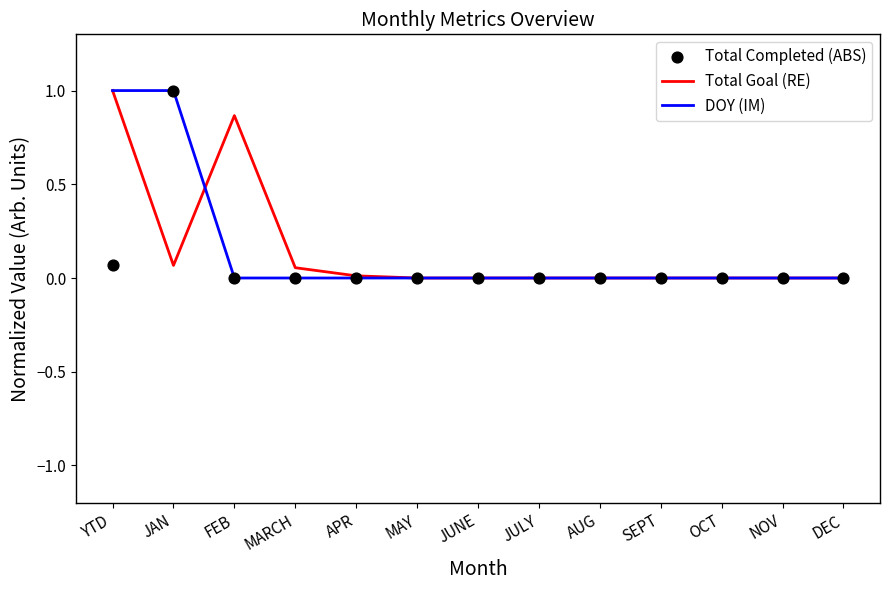

What is the total value across all series at JAN?

2.1